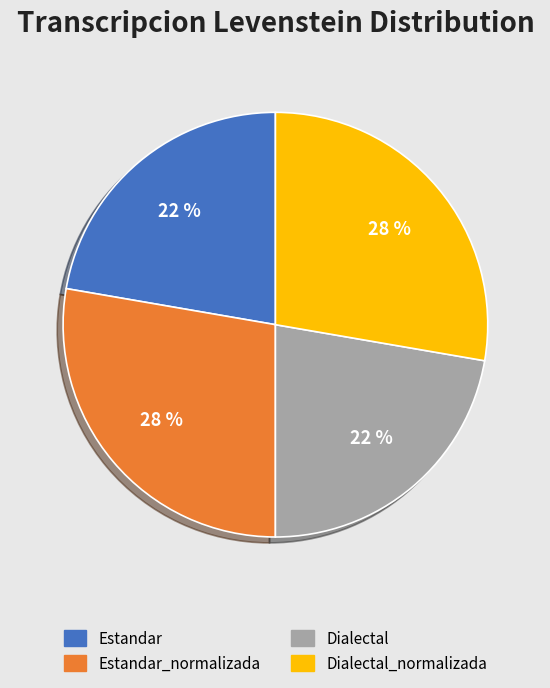

To the nearest percent, what portion does Estandar_normalizada represent?

28%